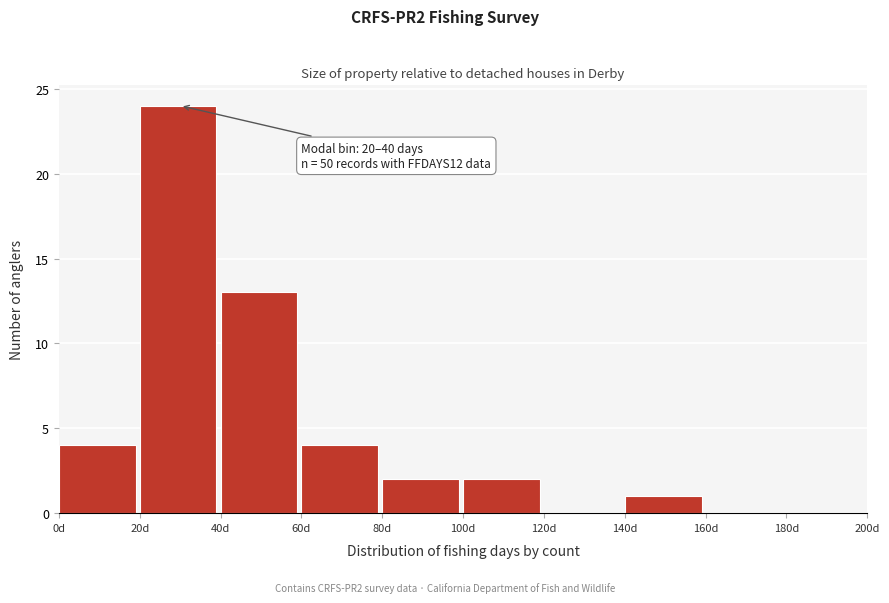

Which range on the x-axis has the tallest bar?

20 to 40